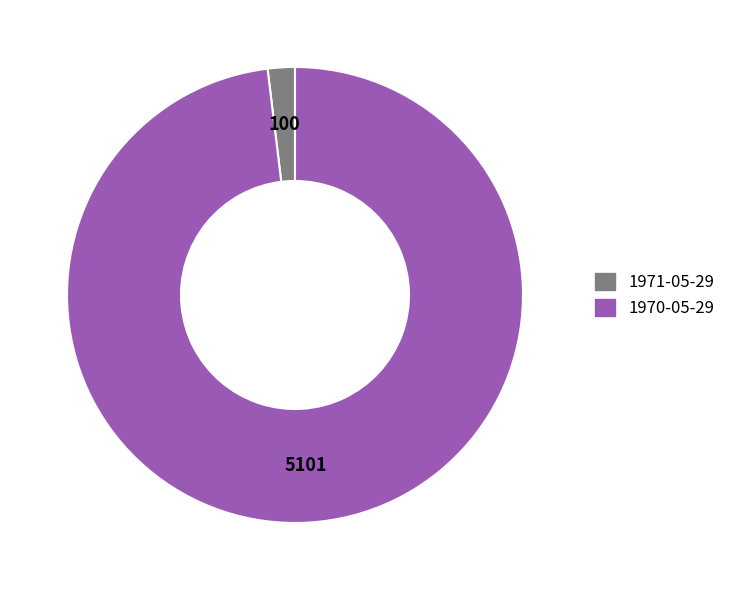

What is the smallest slice in the pie chart?

1971-05-29